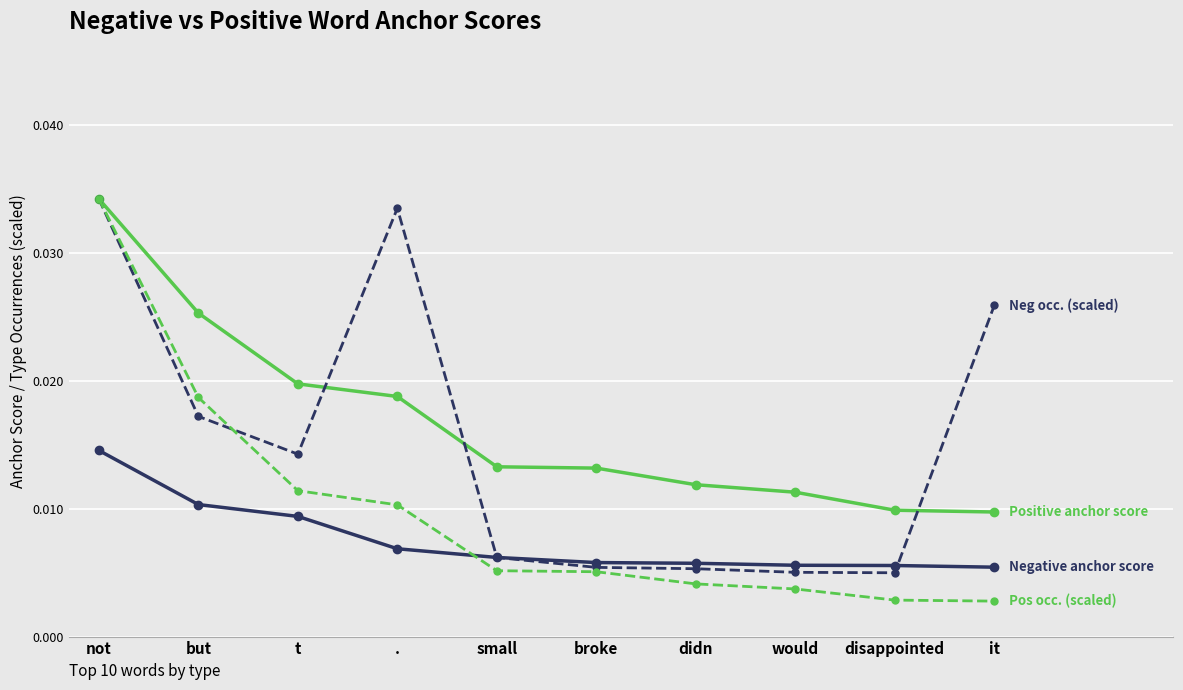

At which category is the sum across all series the highest?

not